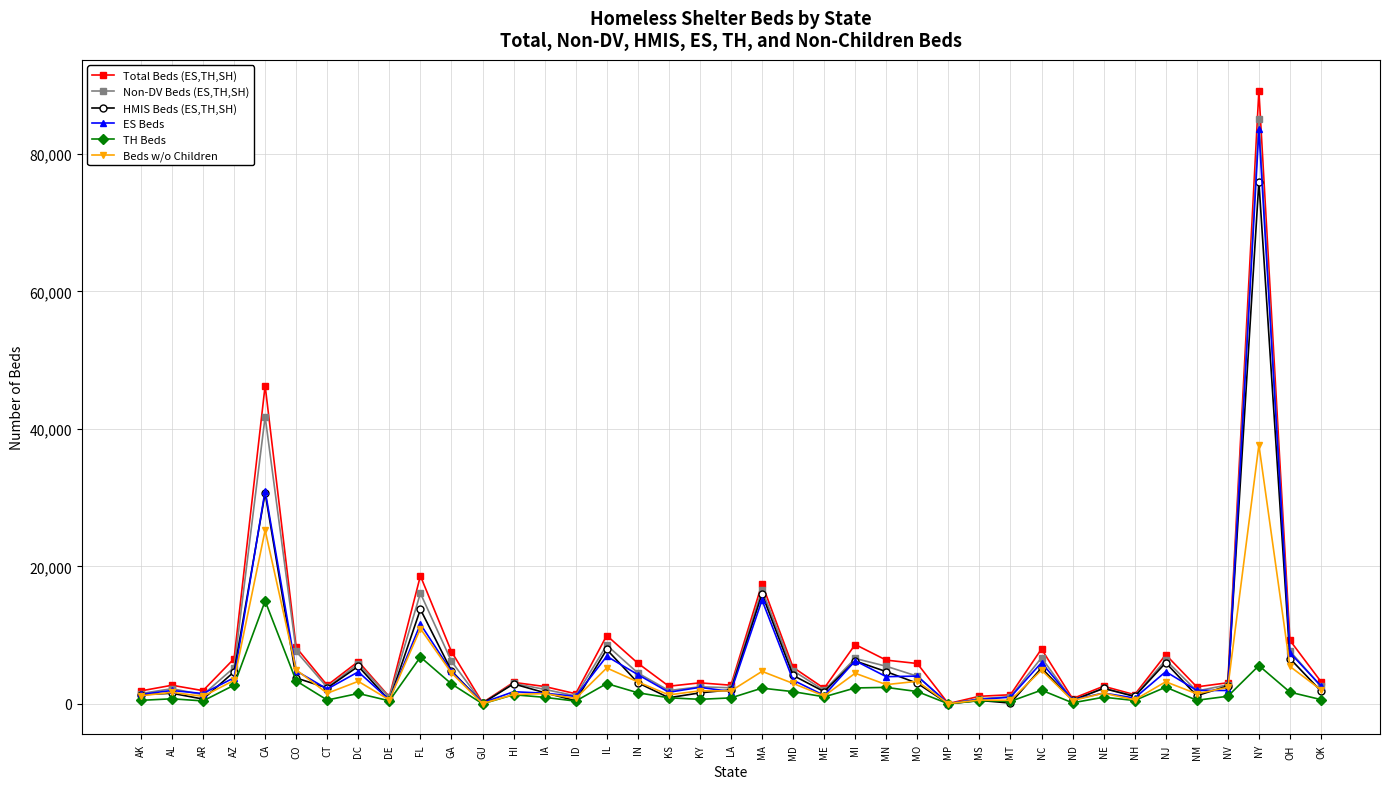

At how many categories does at least one series exceed 81138?

1